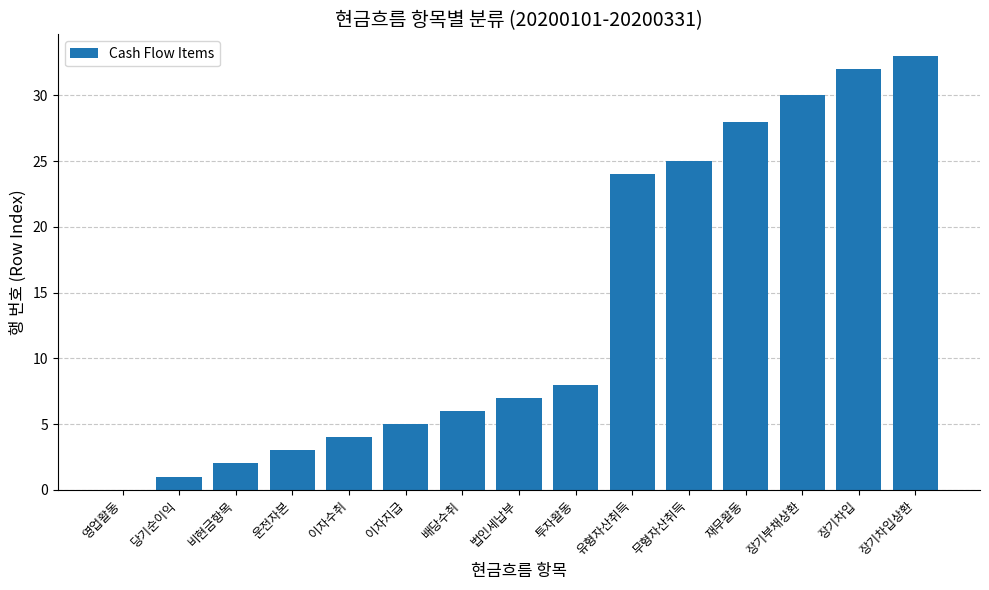

True or false: the data shows 21 at 영업활동.

False